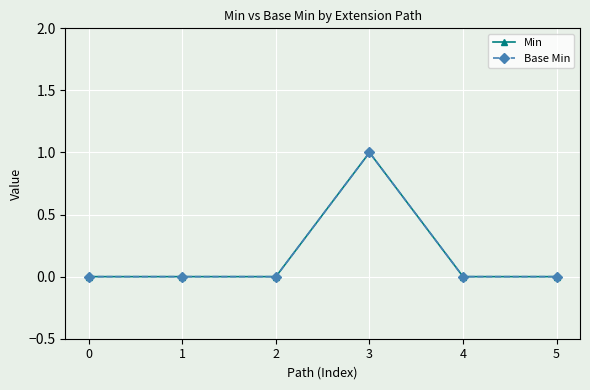

True or false: Base Min and Min cross at least once.

False